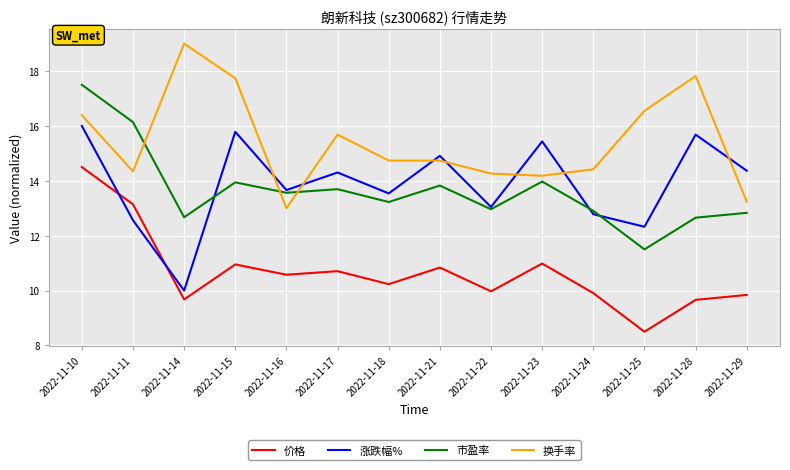

Between 2022-11-17 and 2022-11-22, which series saw the biggest shift?

换手率